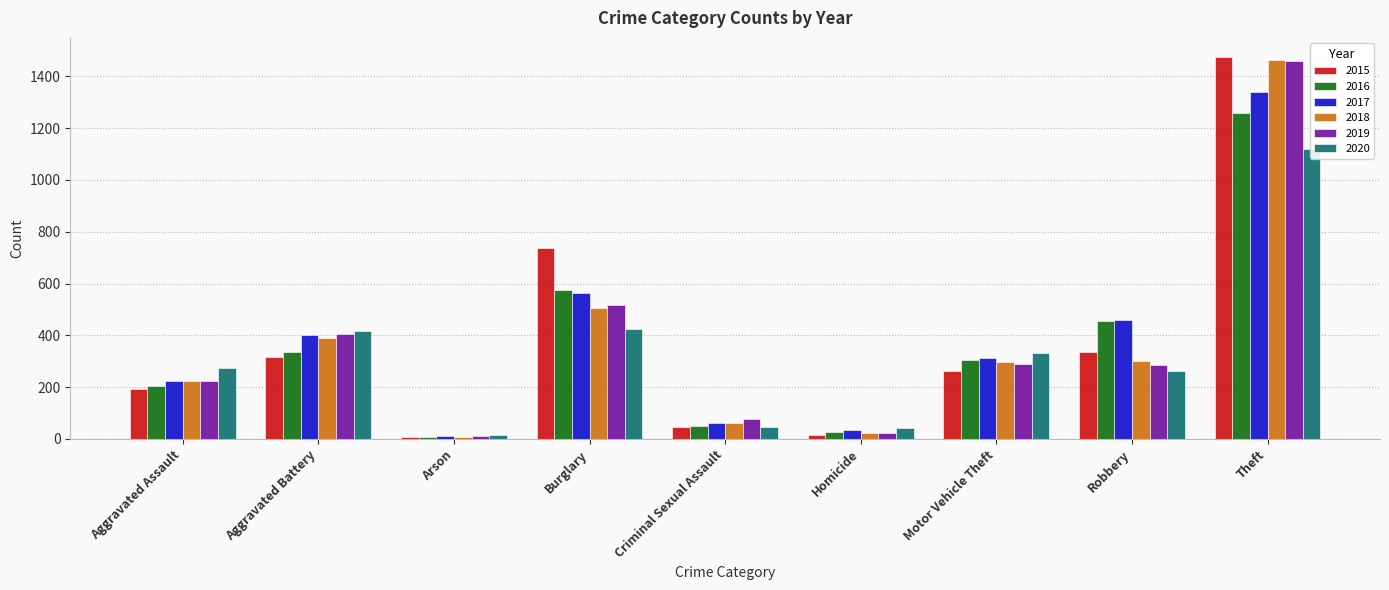

How many data points in 2018 are less than 298?

4